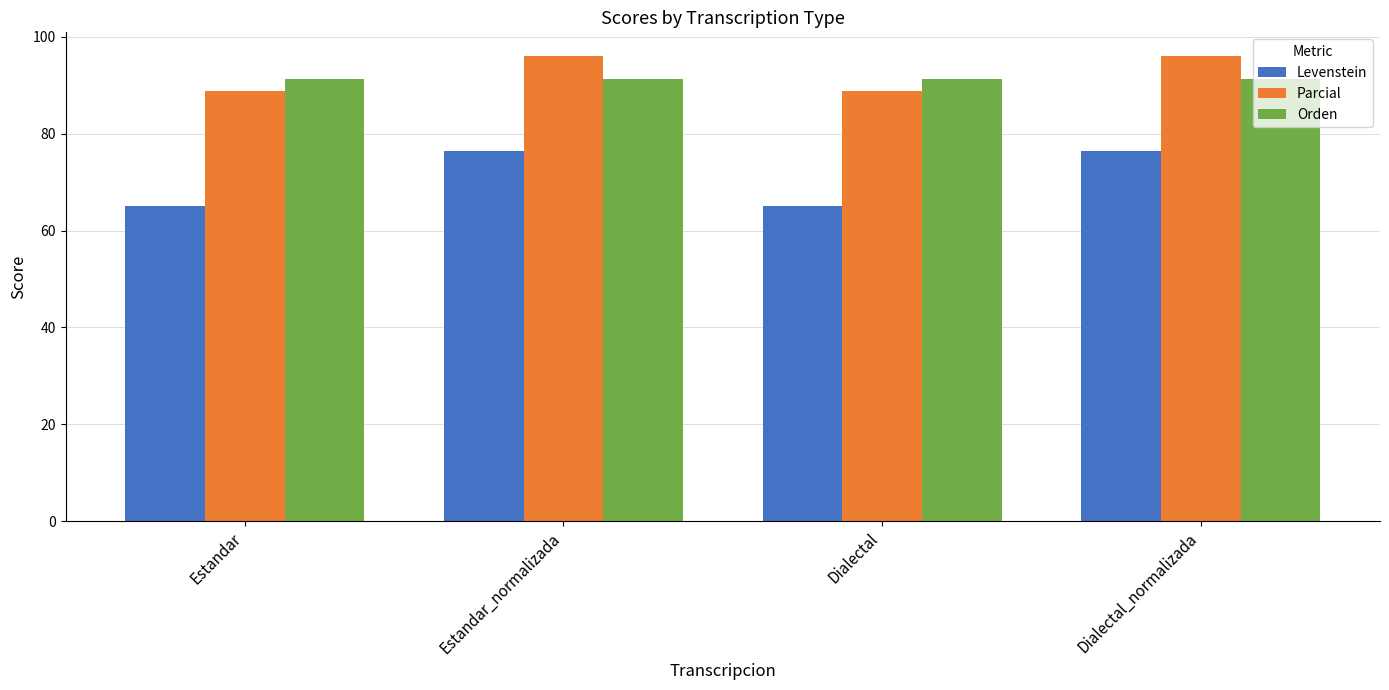

How many bars are there in each group?

3